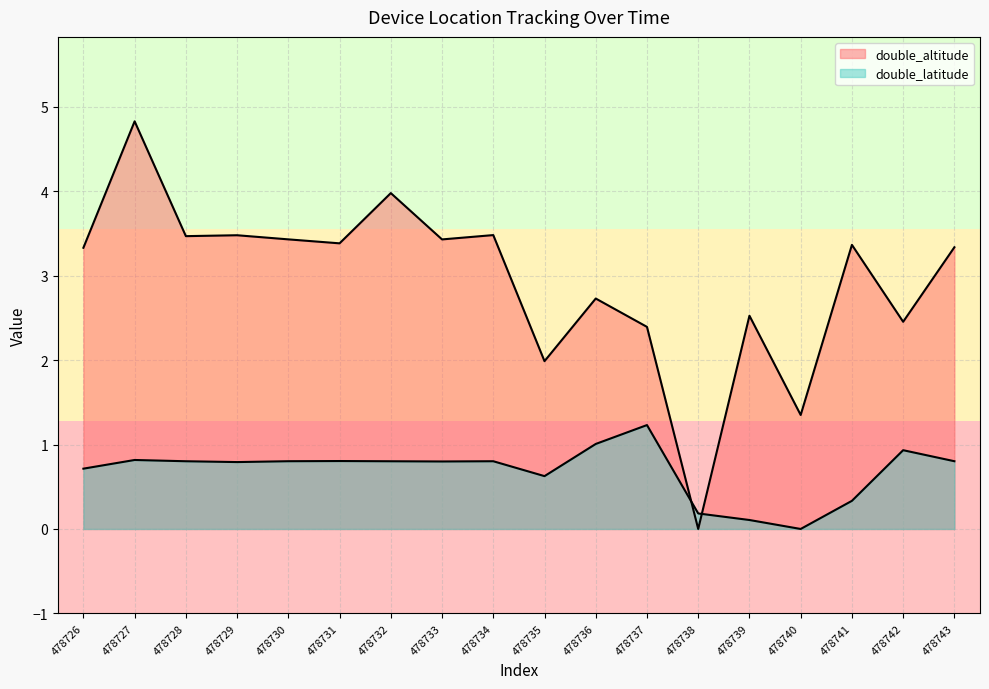

Which series changed the most between 478729 and 478743?

double_altitude